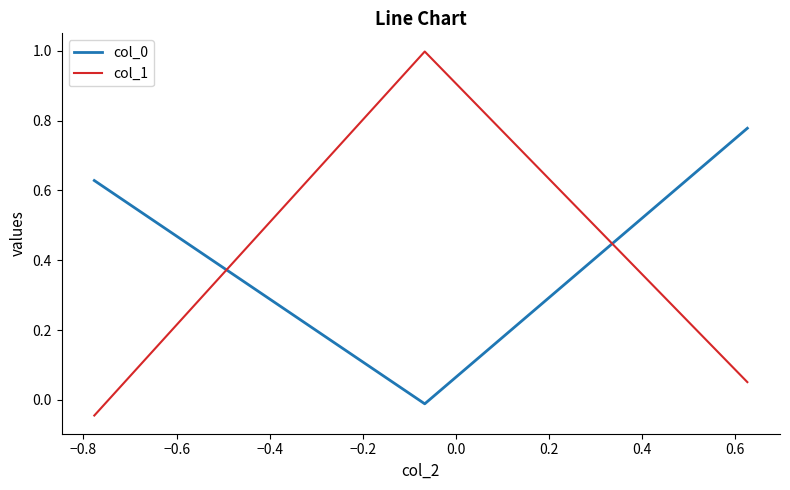

Which series has the largest range (max minus min)?

col_1